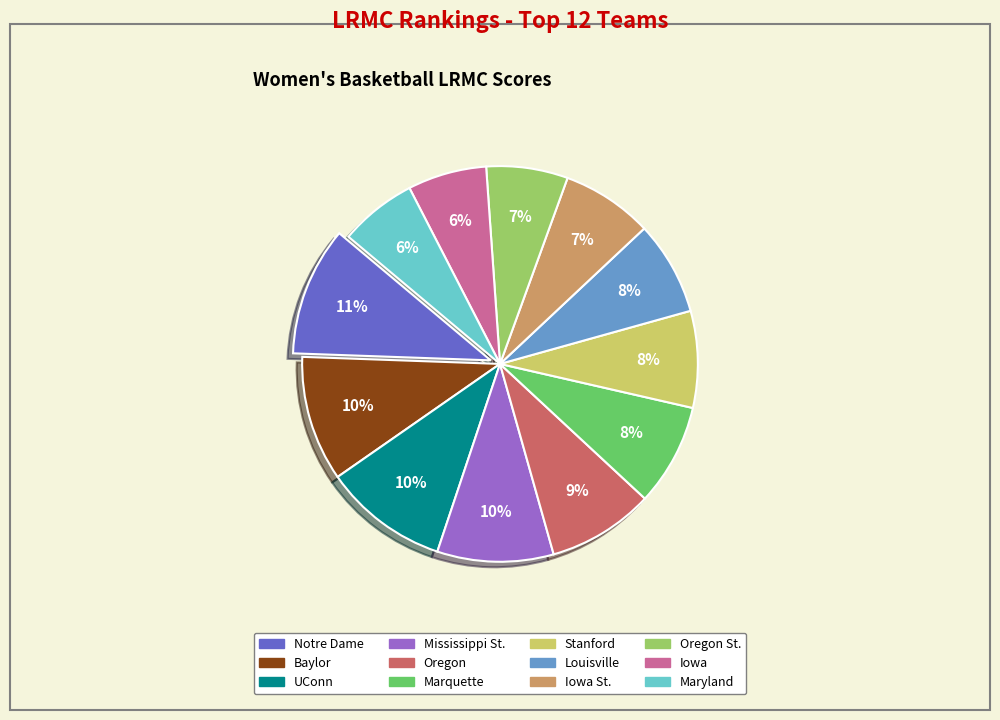

Is there a majority slice in this chart?

No